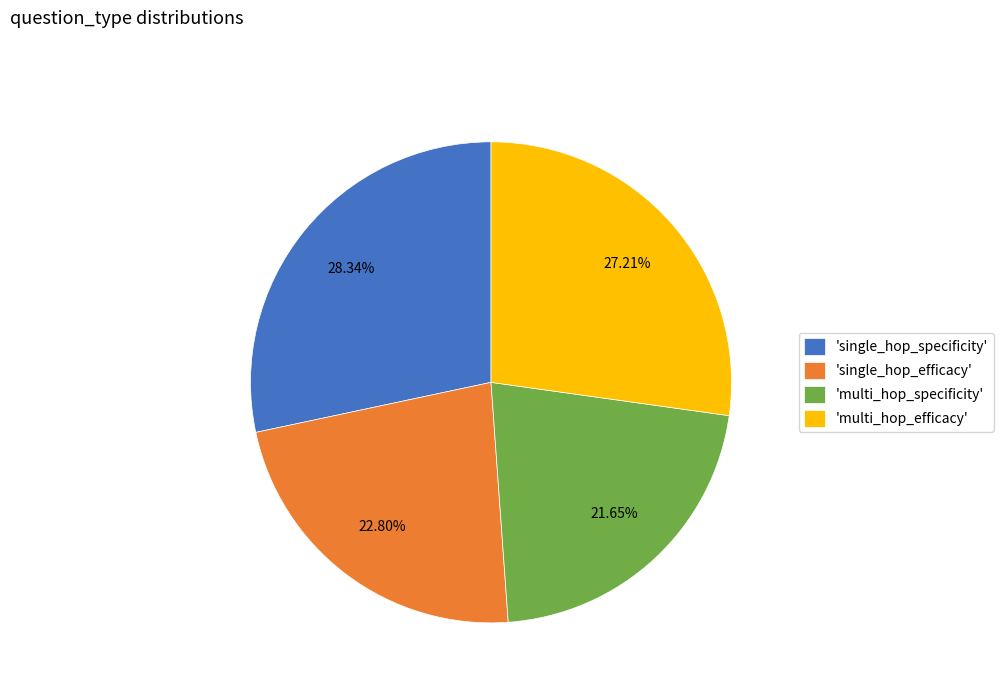

What is the largest slice in the pie chart?

'single_hop_specificity'